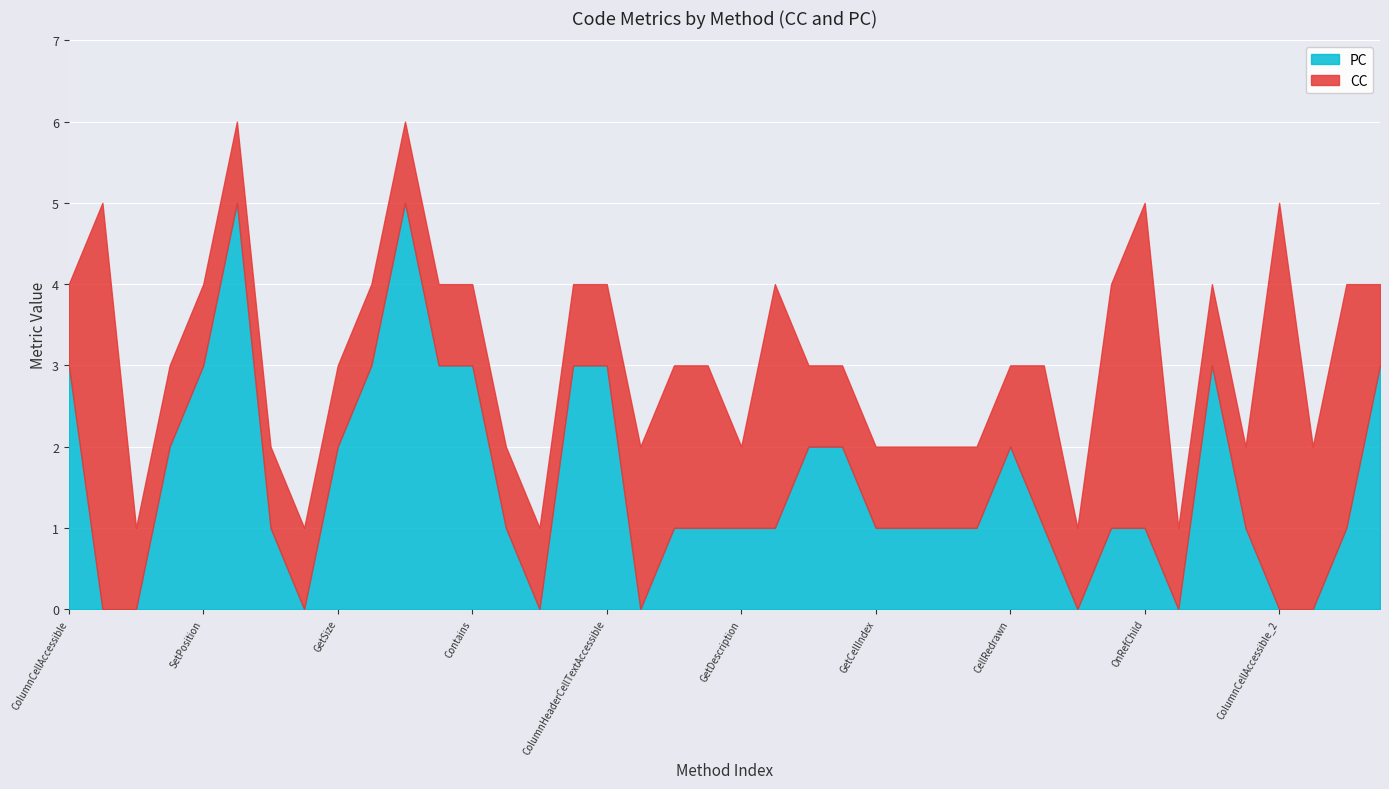

Which series ends up on top after the final intersection of CC and PC?

PC